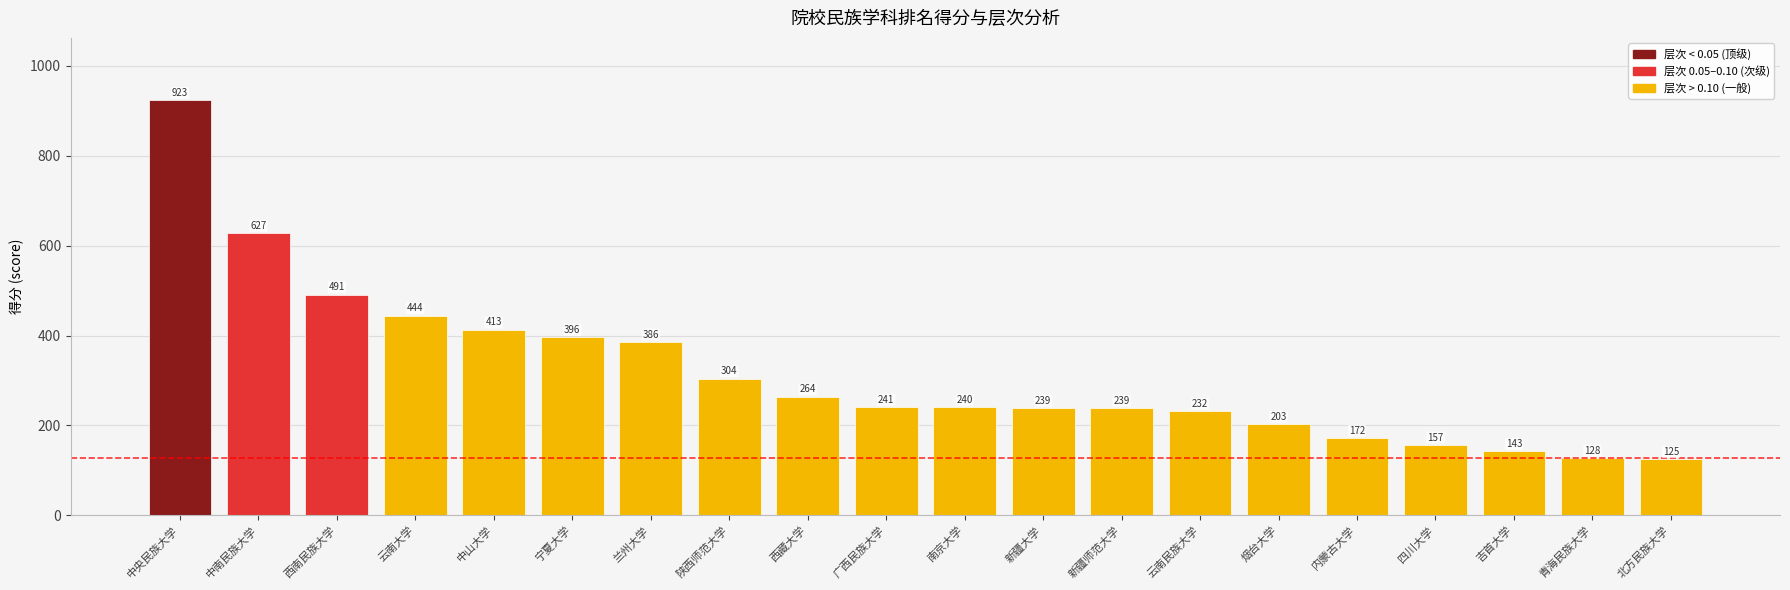

The value at 内蒙古大学 is 263. True or false?

False